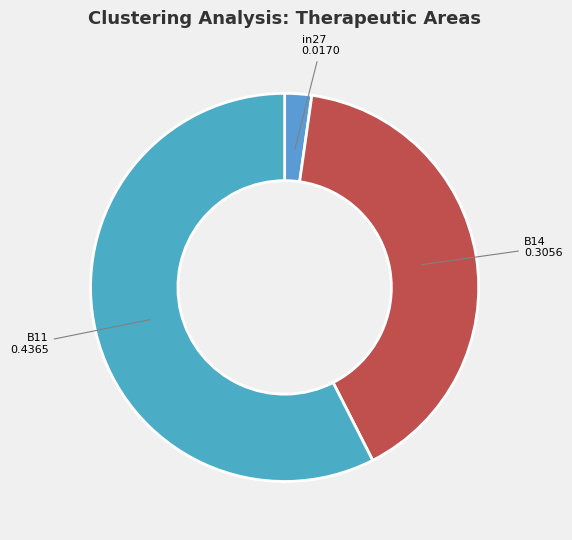

To the nearest percent, what is the difference between the largest and smallest slice percentages?

55%